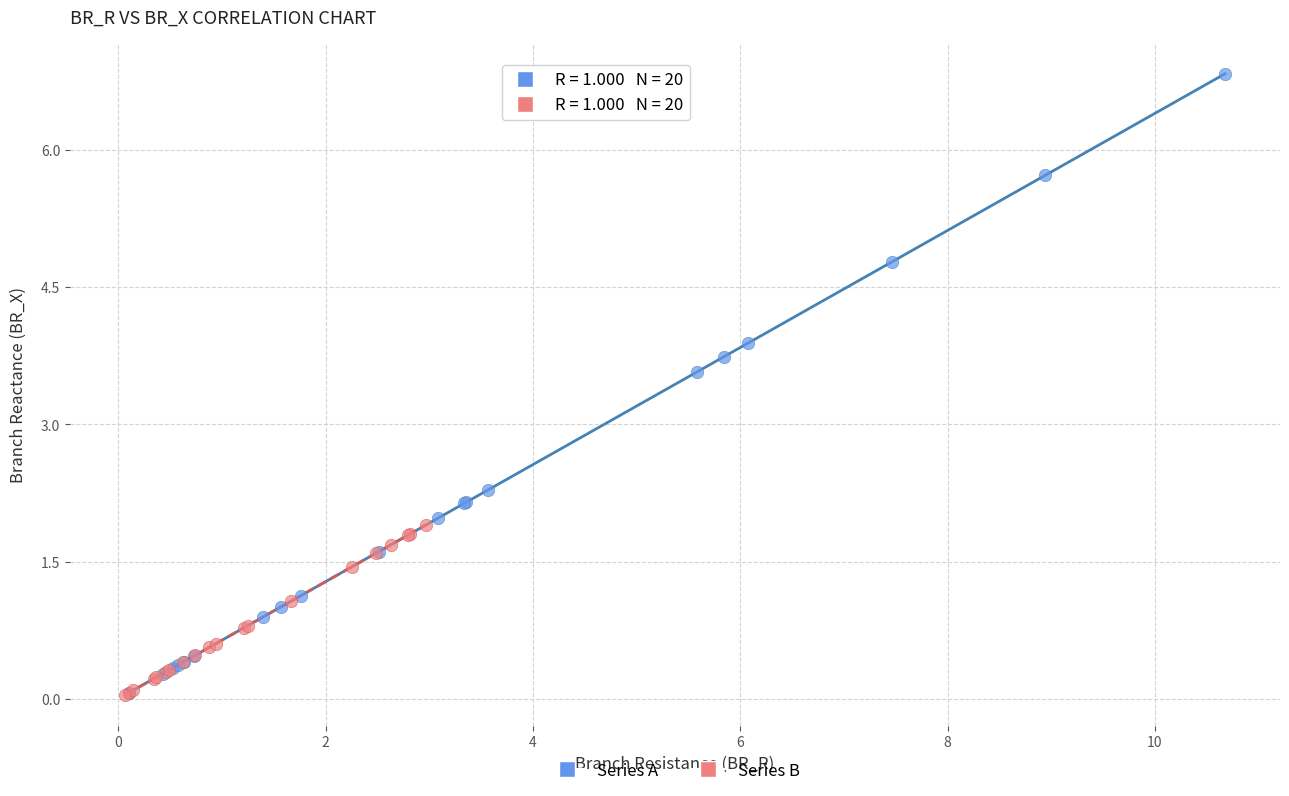

Which series contains the highest Y value?

Series A